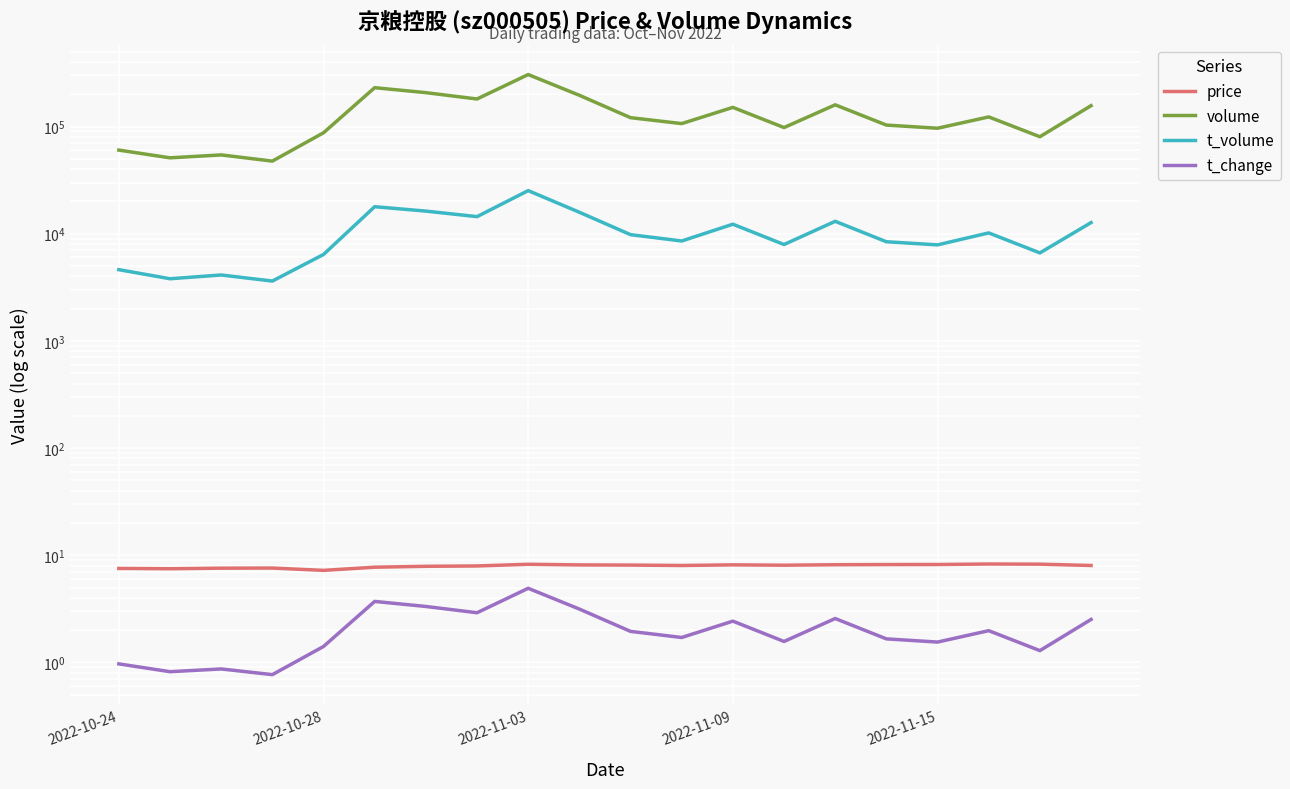

What is the difference between the t_change values at 11 and 13?

0.1